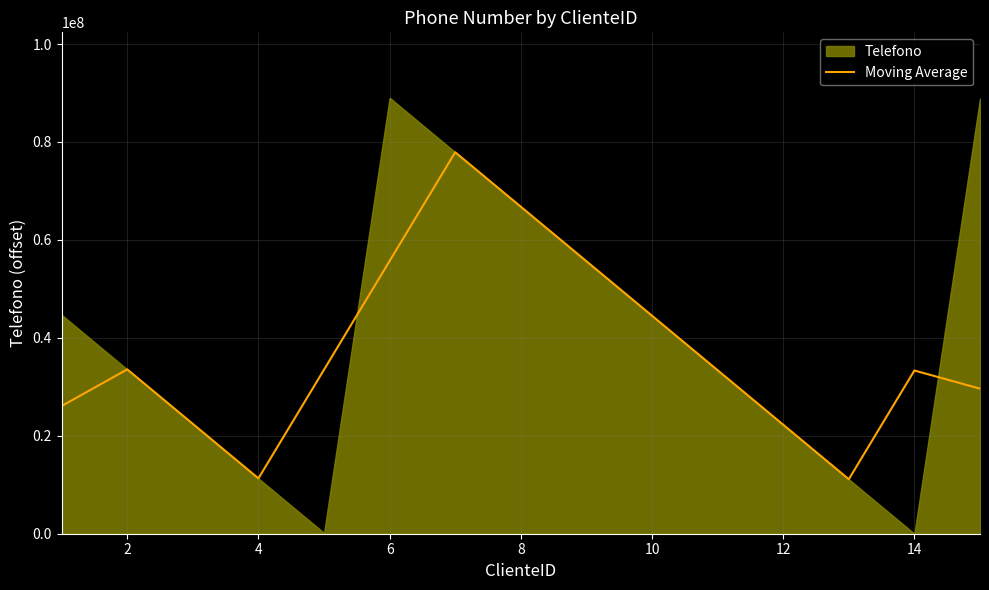

What is the lowest value of the Moving Average series?

11130080.0